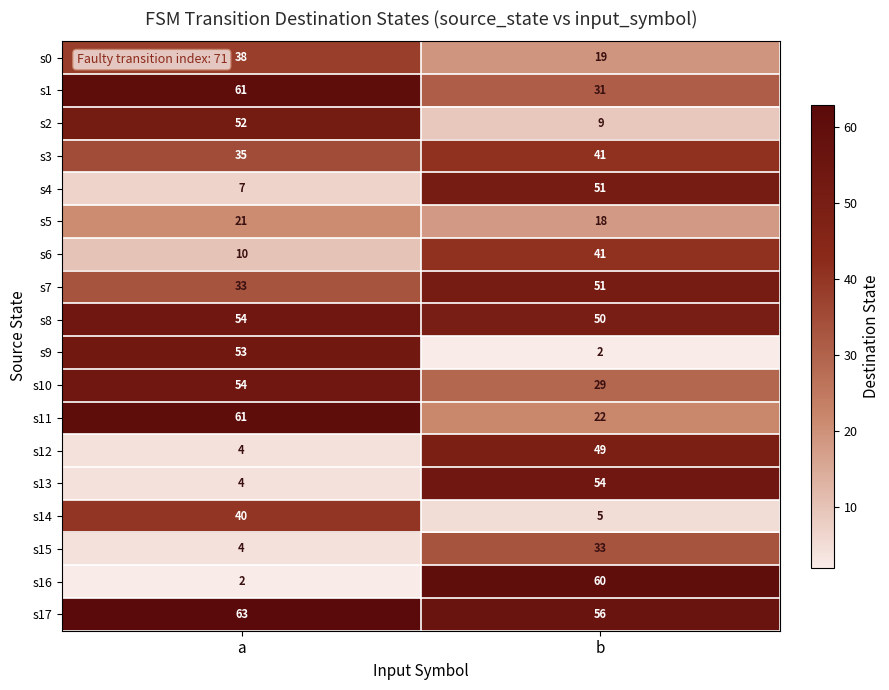

How many categories are shown in the chart?

2